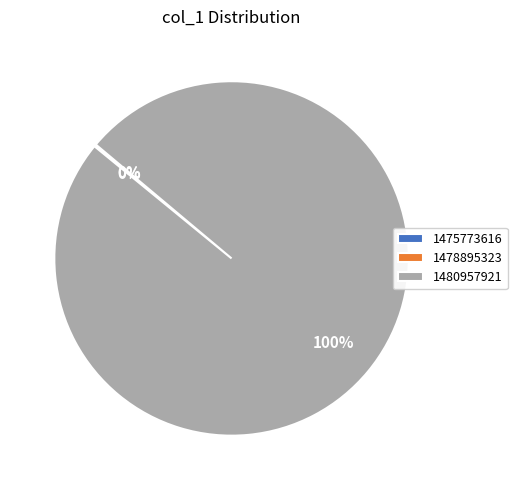

True or false: 1480957921 accounts for 100% of the total.

True